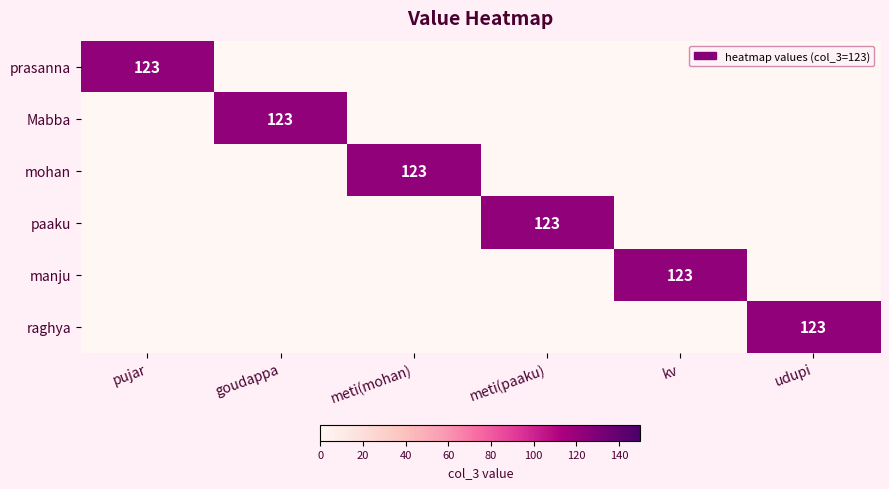

Which series has the largest range (max minus min)?

prasanna